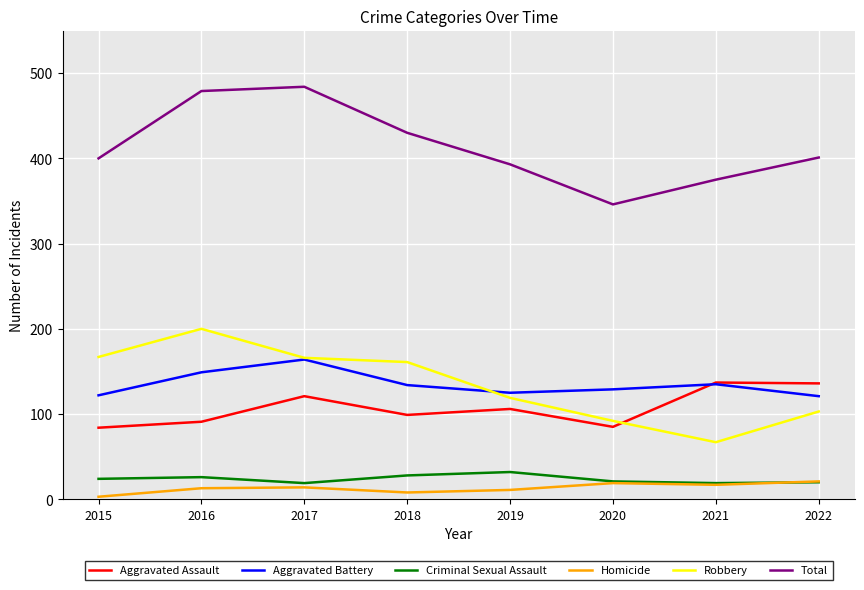

Between which two adjacent categories do Robbery and Aggravated Assault first intersect?

2020 and 2021